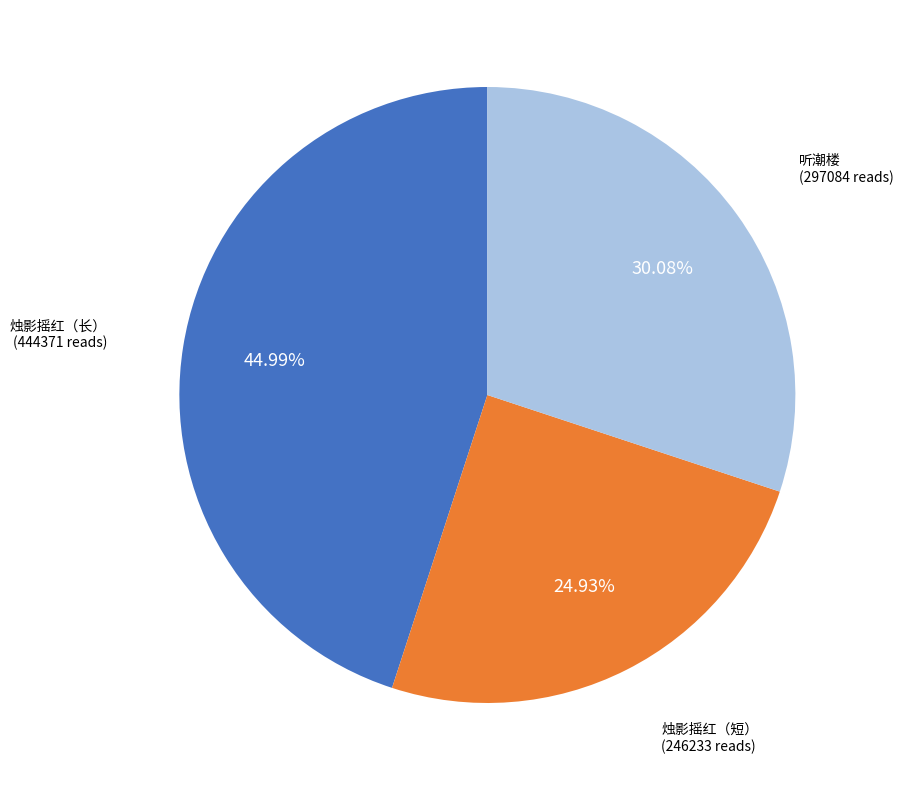

Does any single category account for the majority?

No